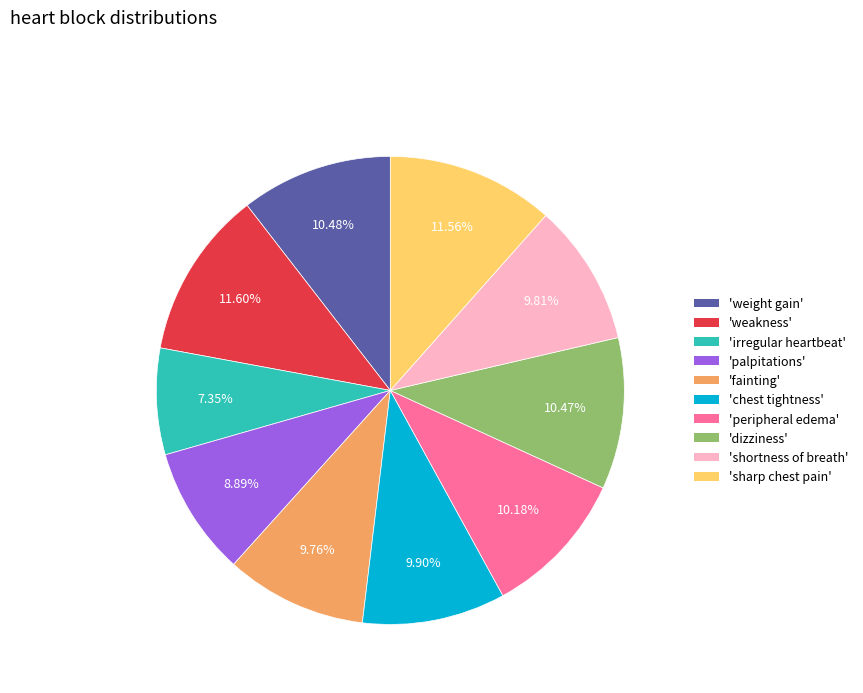

Does any single category account for the majority?

No